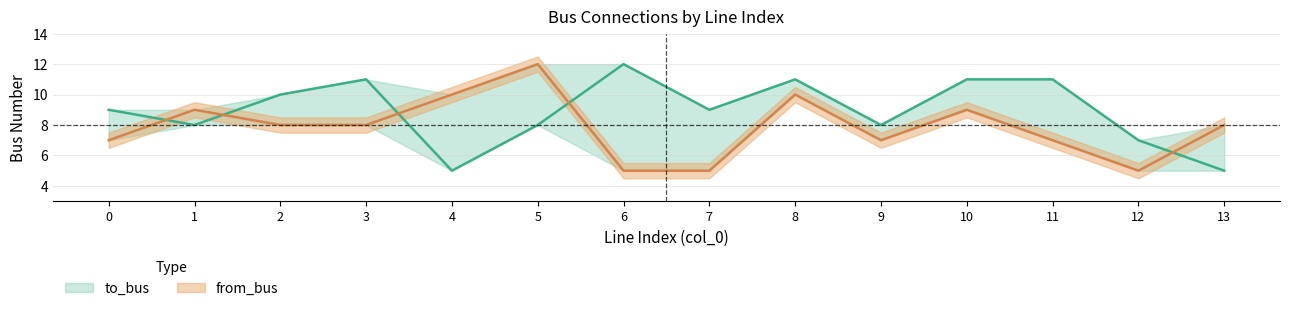

How many interior local valleys does the to_bus series have?

4